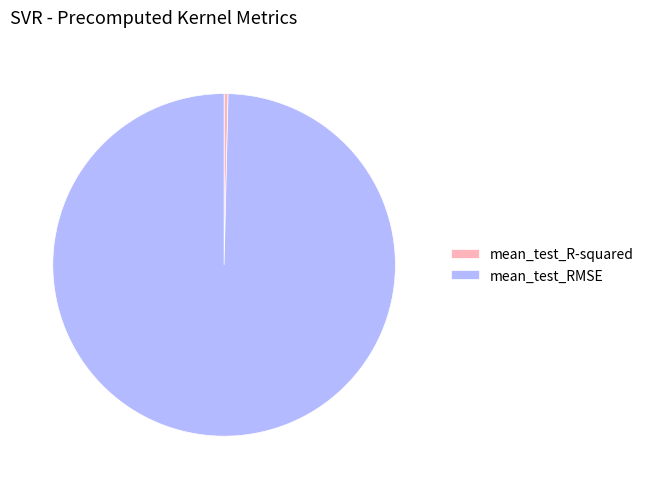

Between mean_test_RMSE and mean_test_R-squared, which is larger?

mean_test_RMSE